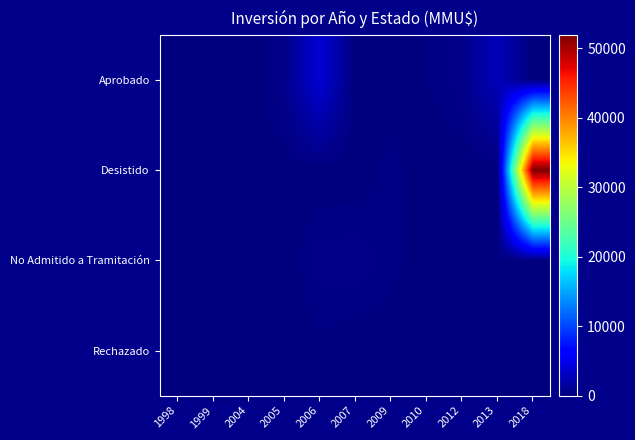

Which series changed the most between 2004 and 2018?

Desistido